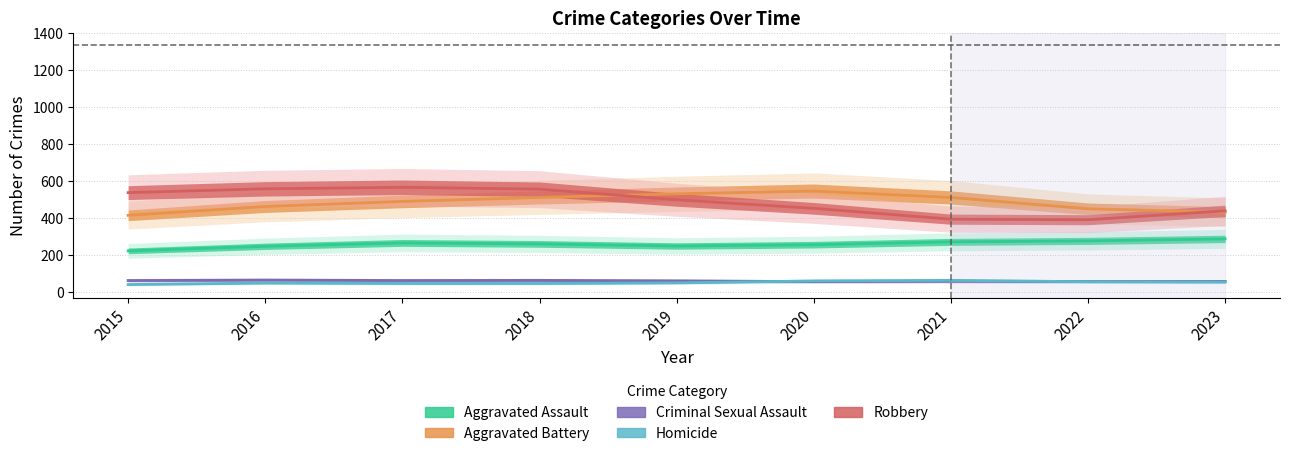

Is the value of Aggravated Assault at 2015 greater than the value of Criminal Sexual Assault at 2019?

Yes